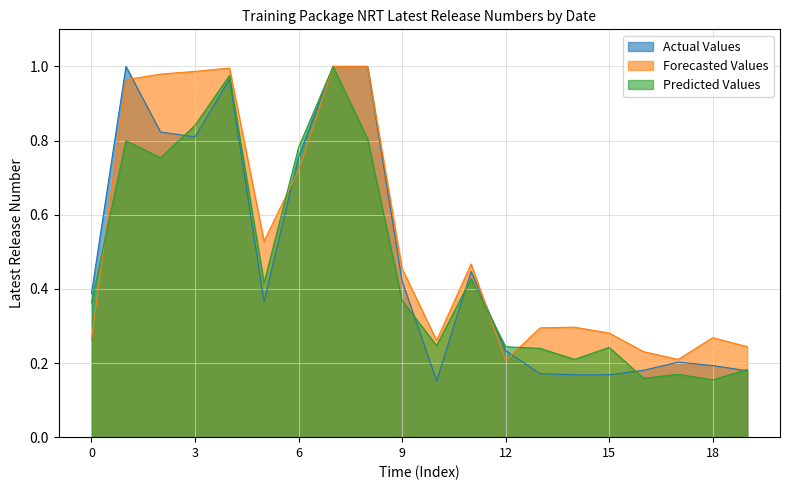

List the series in order of their overall mean, lowest first.

Predicted Values, Actual Values, Forecasted Values